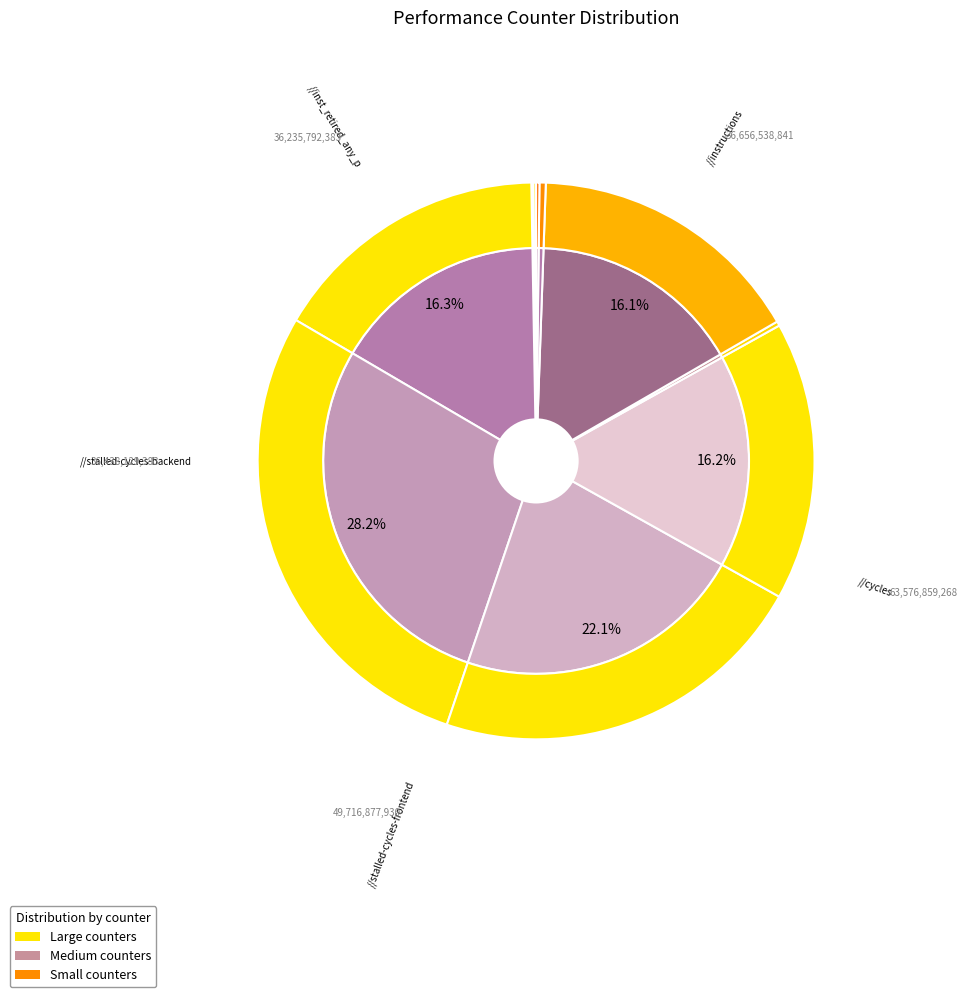

To the nearest percent, what is the combined percentage of instructions and inst_retired_any_p?

32%